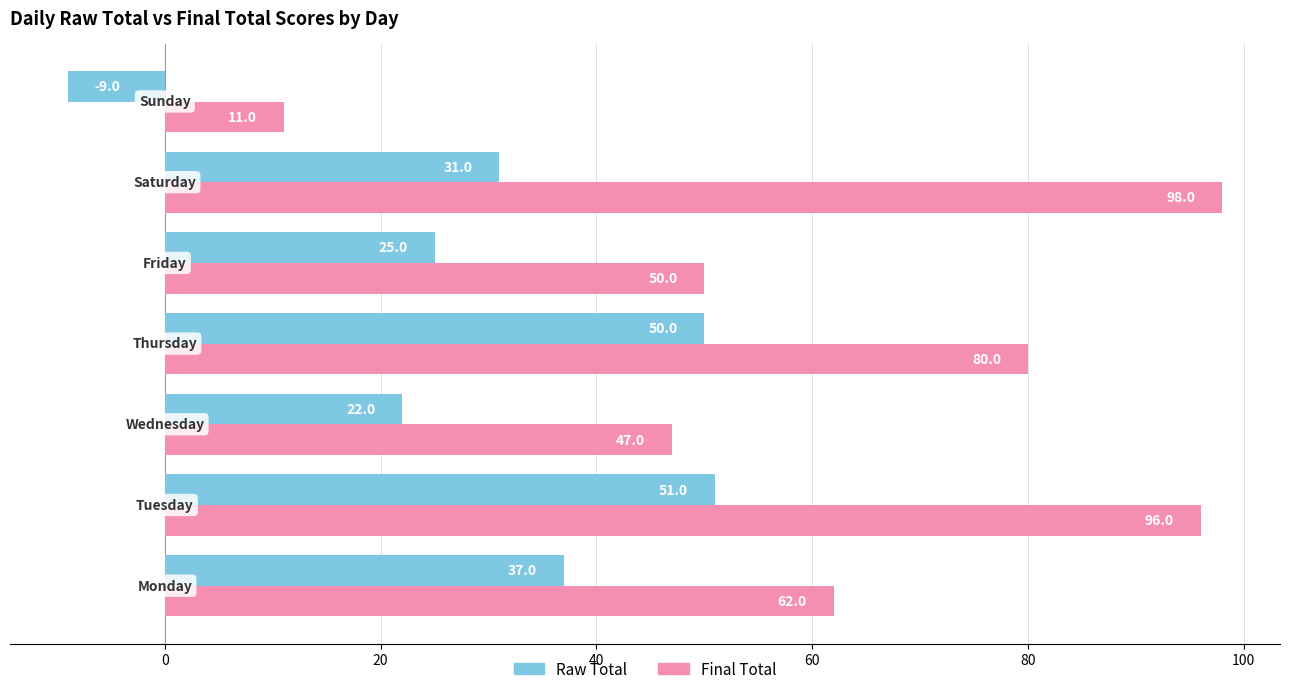

At how many categories does at least one series exceed 28?

6